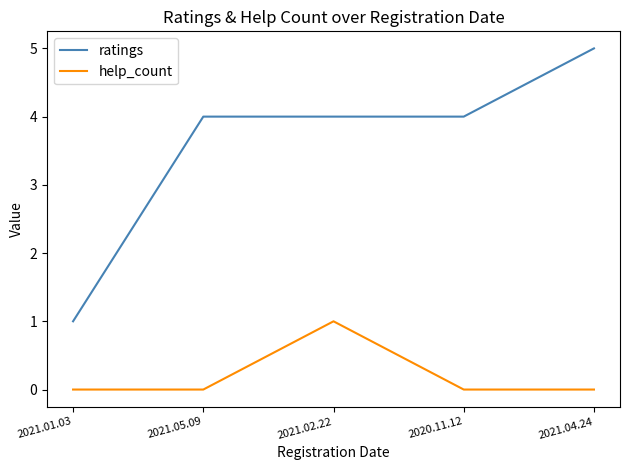

Which series has the largest total across all categories?

ratings